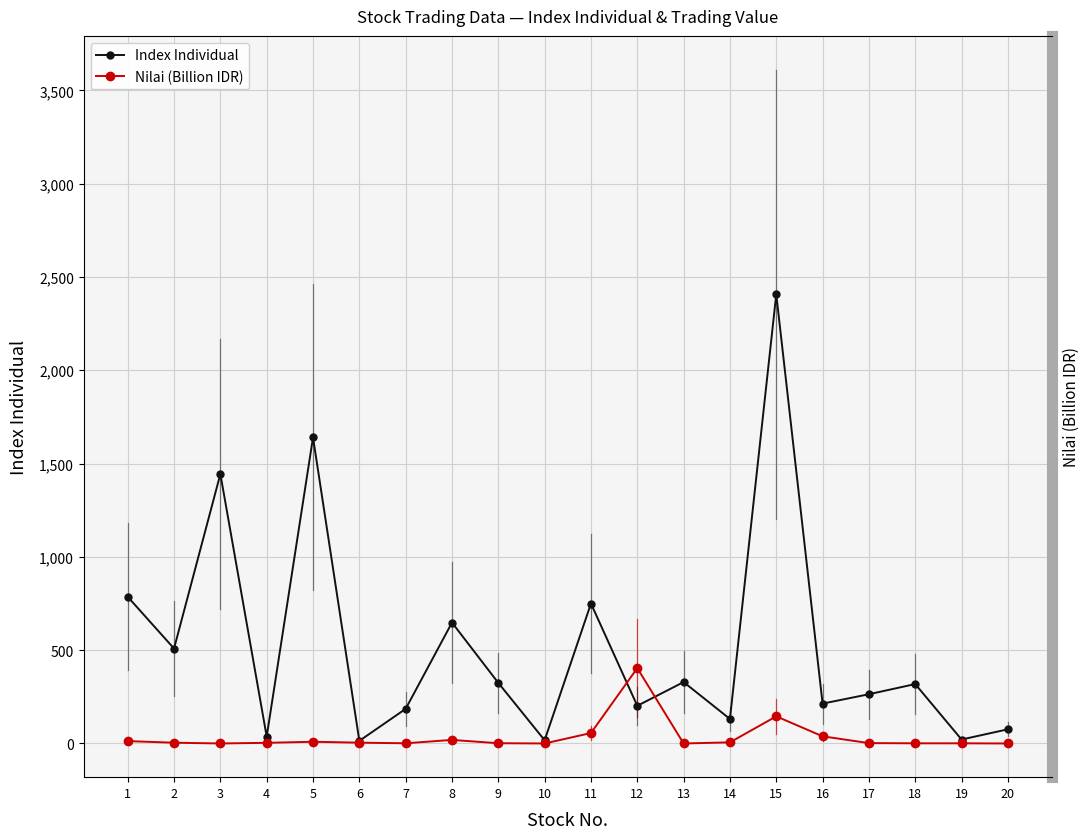

What is the minimum value for Index Individual?

14.0